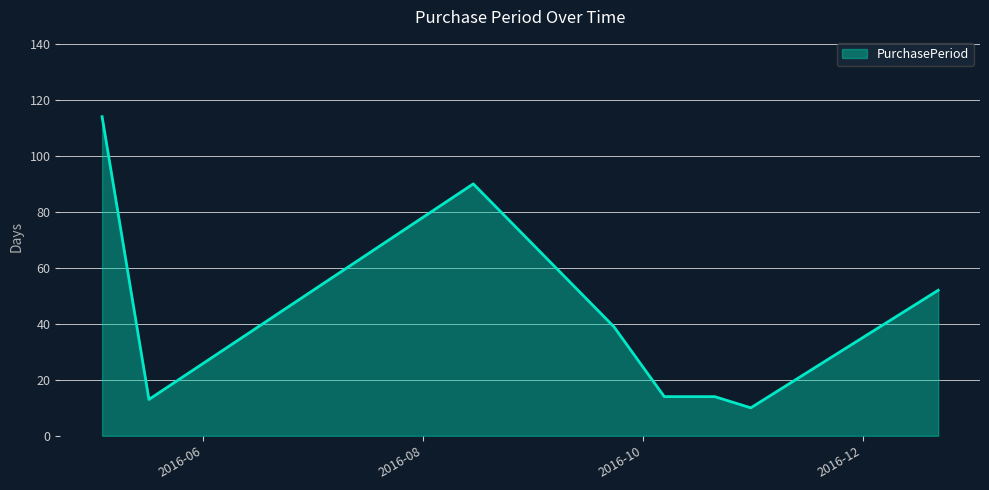

True or false: there are more than 0 points higher than both neighbors.

True